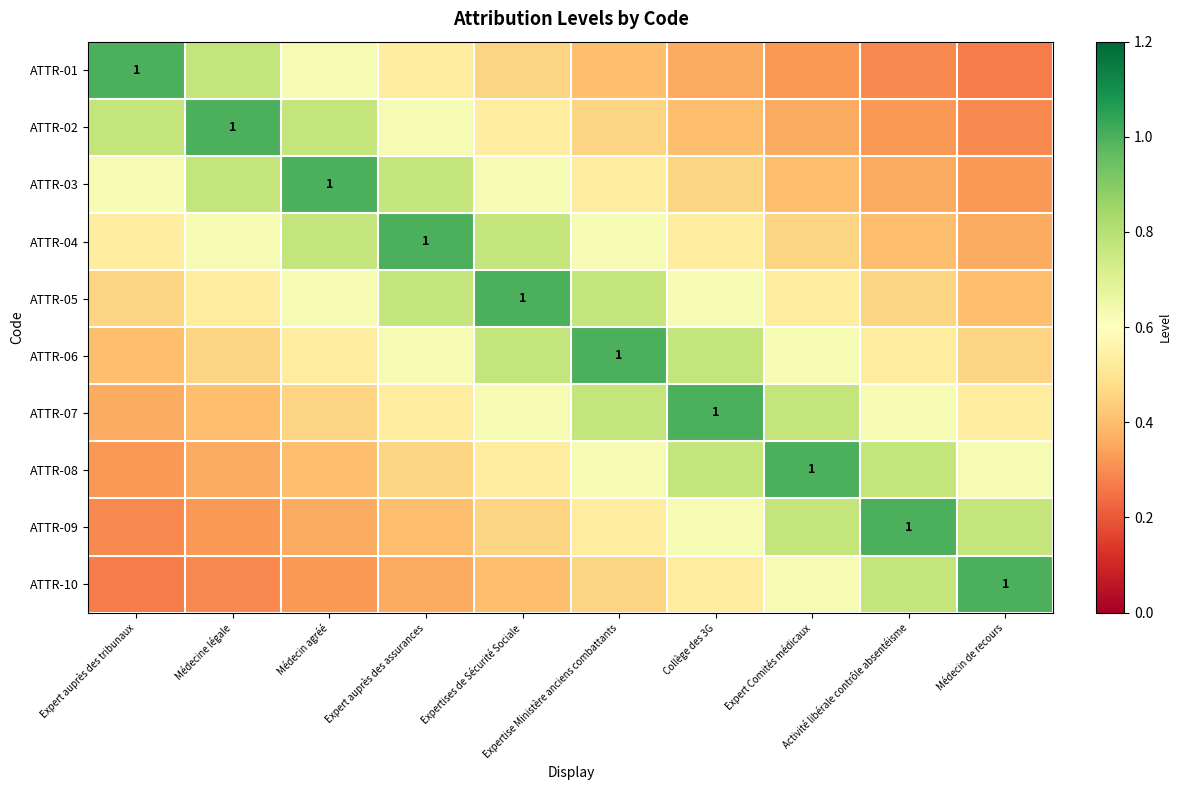

At how many categories does at least one series exceed 0?

10